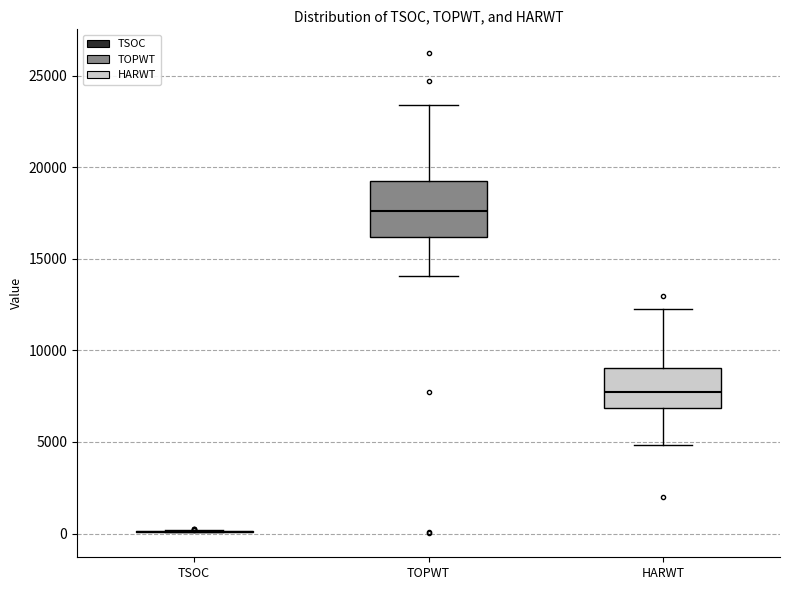

Reading left to right, transcribe this box plot: for each box, give where its median line is, the range the box spans, and where its two whiskers end, as read against the y-axis. The values are not printed on the chart, so give them approximately, as read against the axis.

TSOC: box collapsed to a line at 0, whiskers 0 to 0
TOPWT: median 17500, box 16000 to 19500, whiskers 14000 to 23500
HARWT: median 7500, box 7000 to 9000, whiskers 5000 to 12000